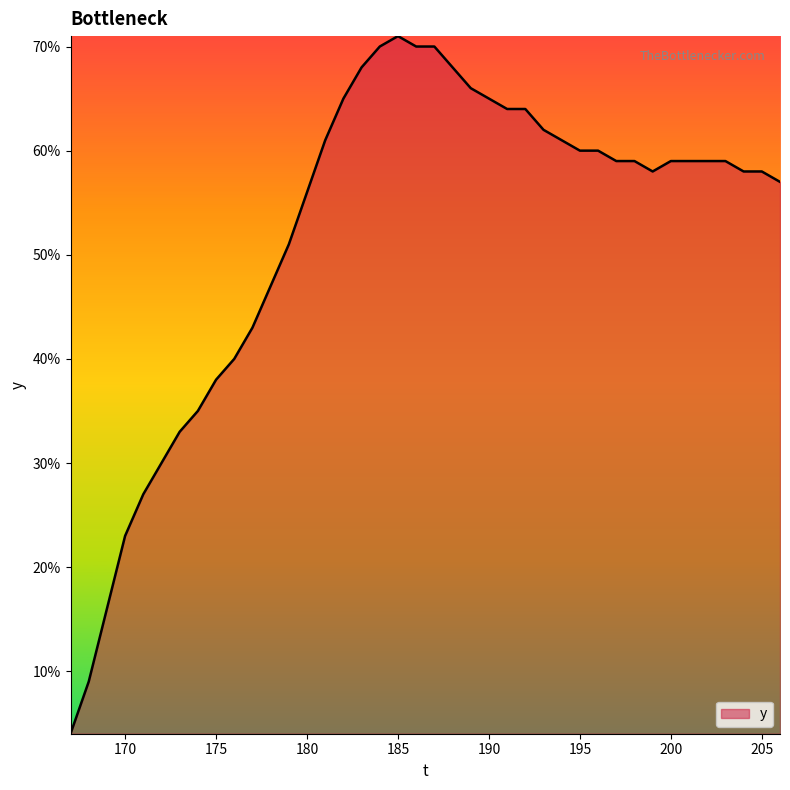

What is the maximum value shown in the chart?

71